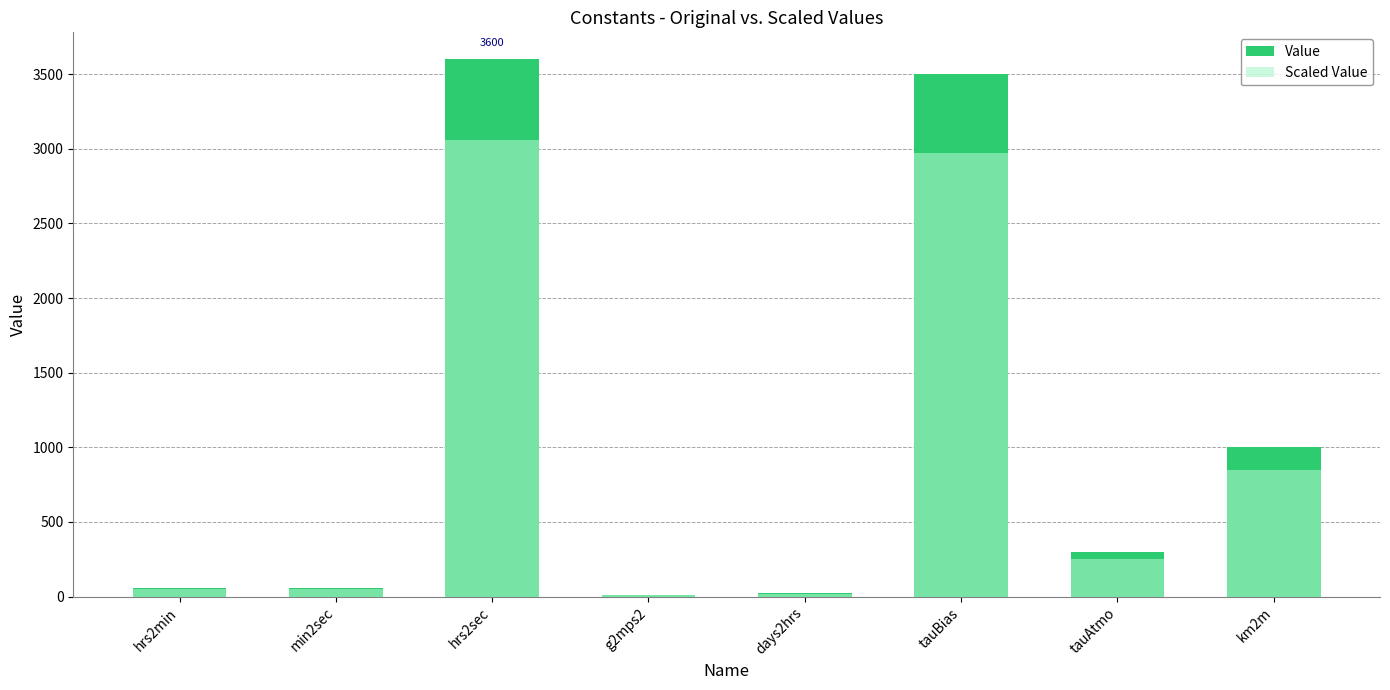

What is the minimum value shown in the chart?

8.3